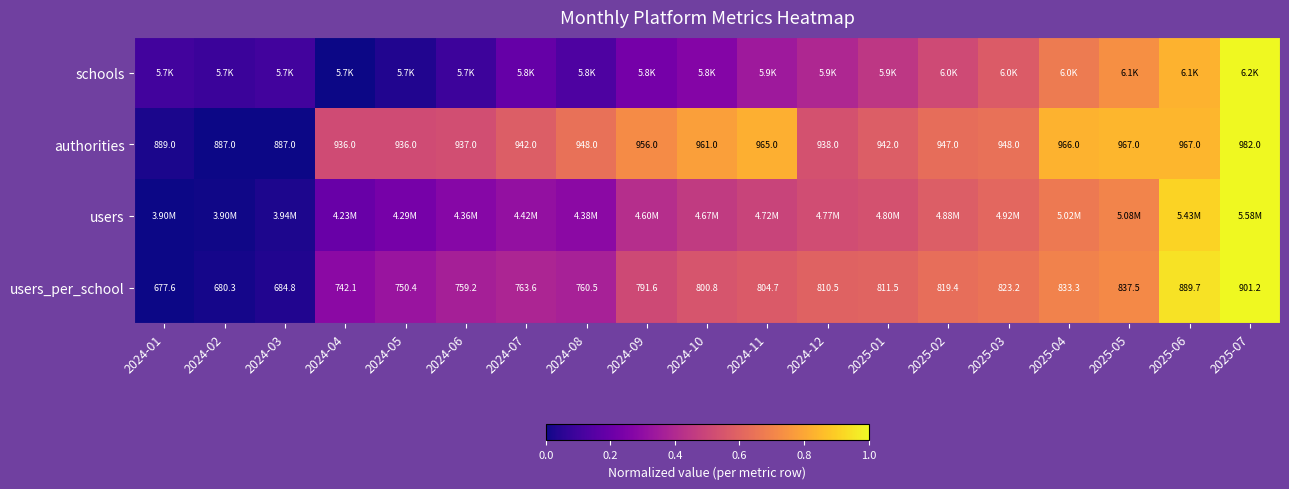

Is the value of users_per_school at 2025-01 greater than the value of authorities at 2024-08?

No